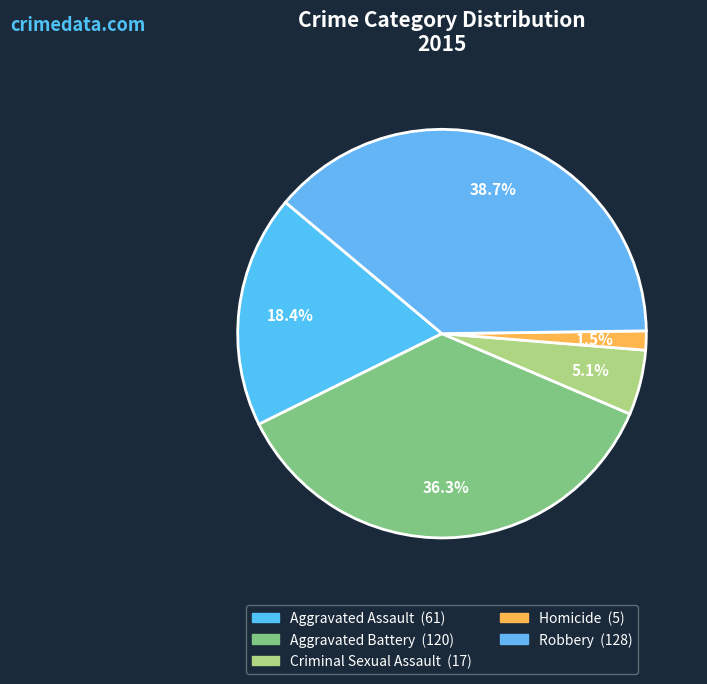

Do Aggravated Battery and Aggravated Assault together represent more than half of the pie?

Yes